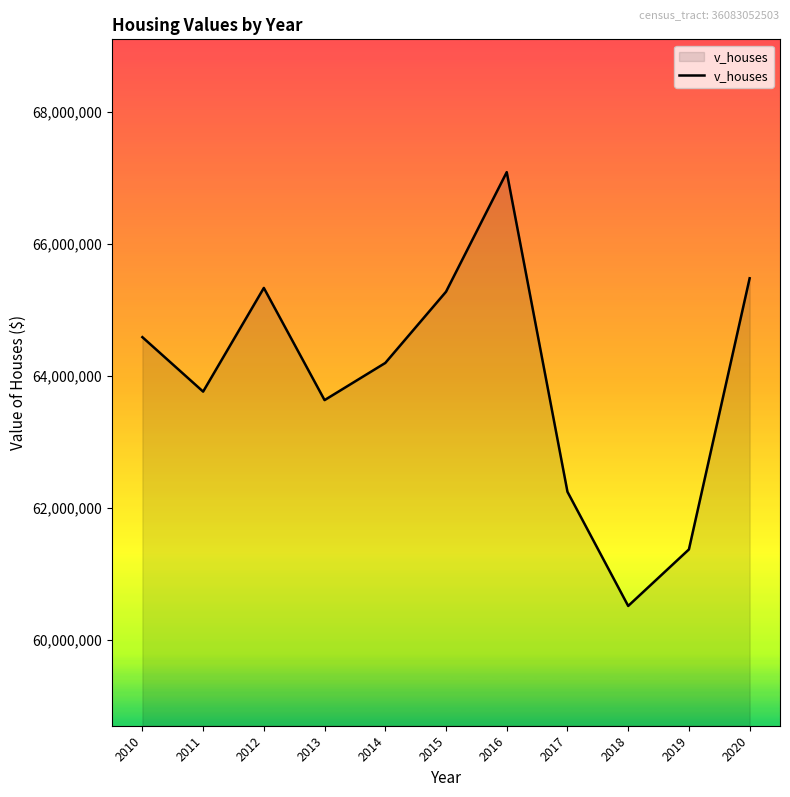

Does the chart display data point markers on the line(s)?

No